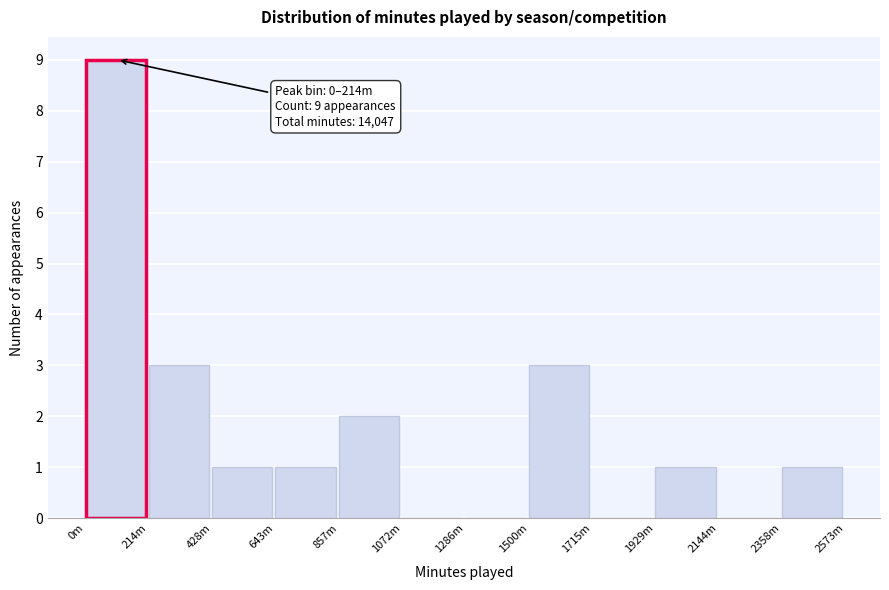

Reading right to left, extract all data points from this chart.

2358m=1	2144m=0	1929m=1	1715m=0	1500m=3	1286m=0	1072m=0	857m=2	643m=1	428m=1	214m=3	0m=9